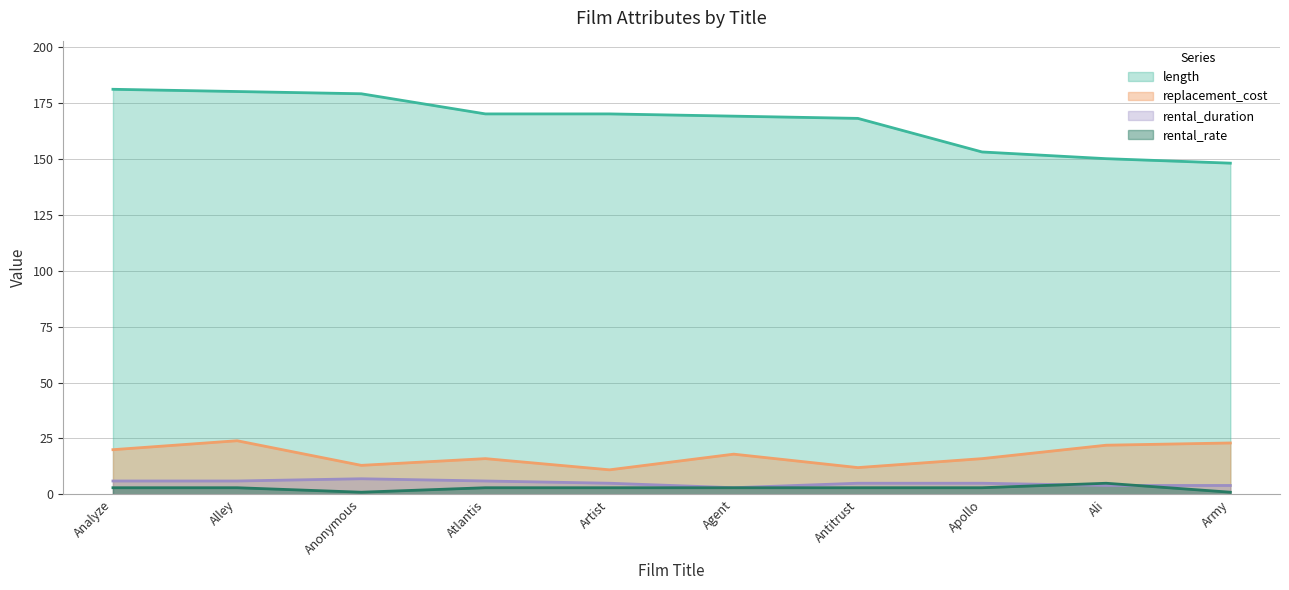

Between Agent and Army, which series saw the biggest shift?

length